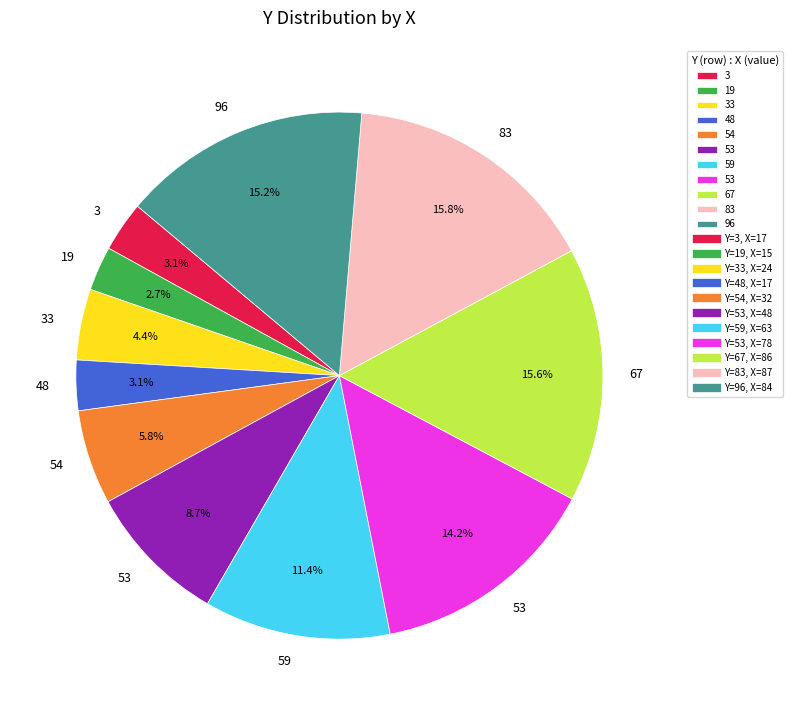

Does any single category account for the majority?

No